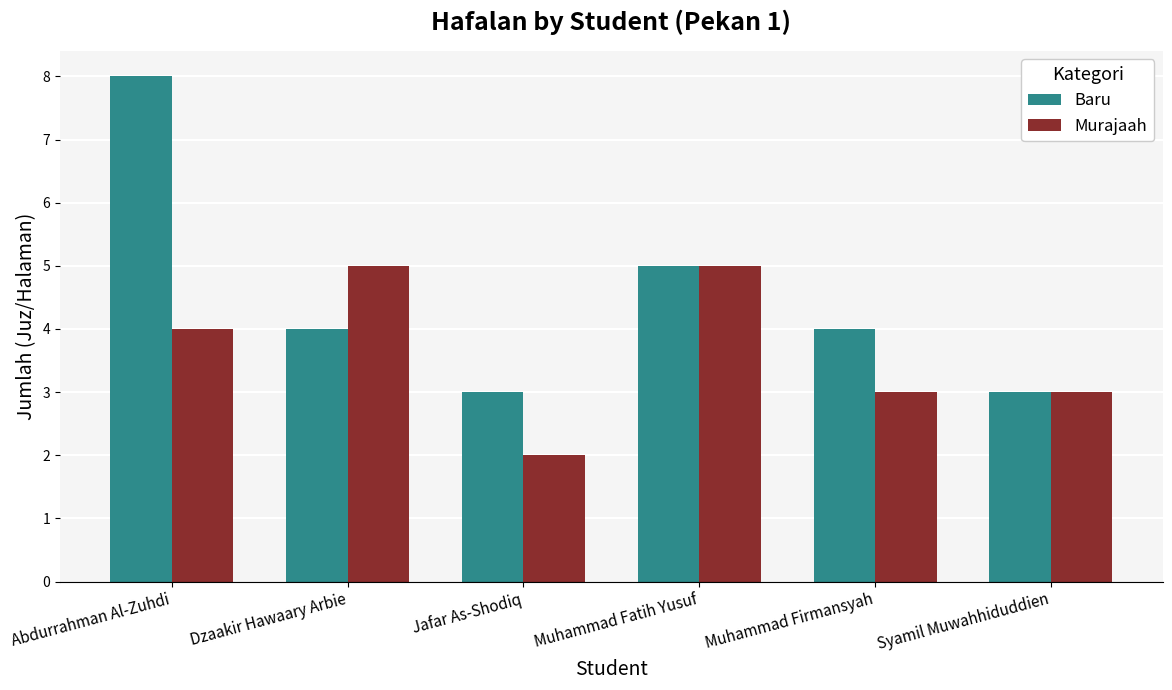

At how many categories does at least one series exceed 2?

6